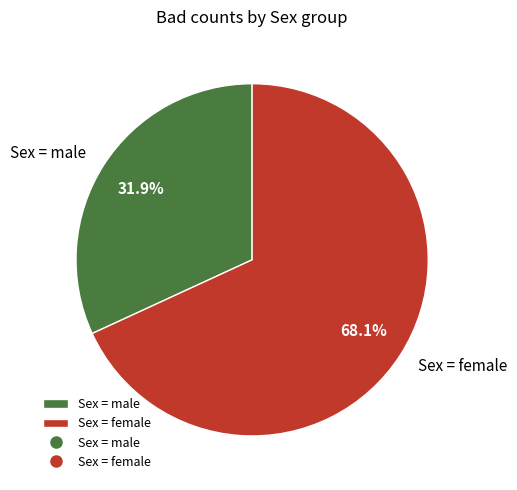

What is the largest slice in the pie chart?

Sex = female